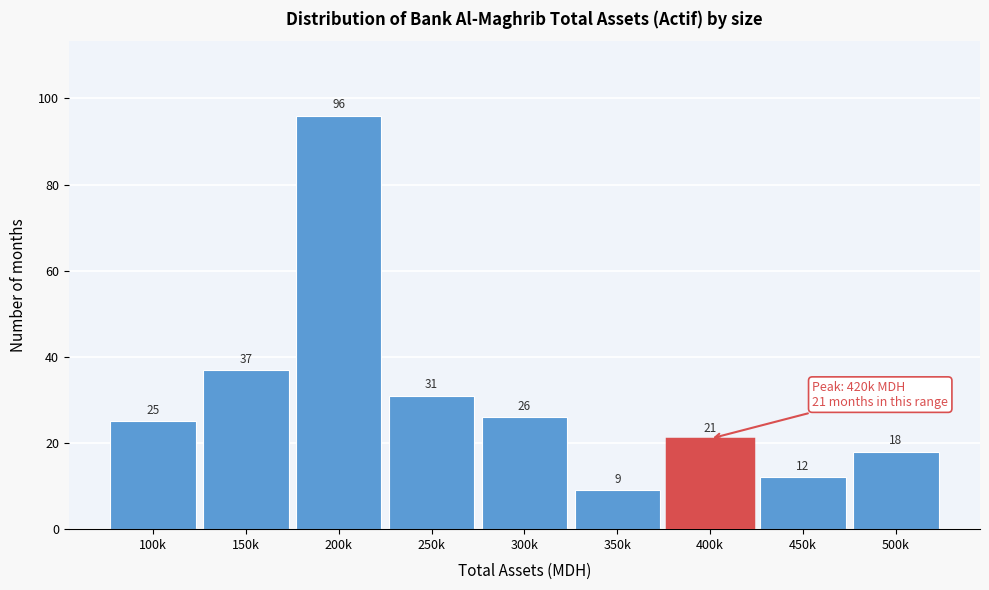

Reading right to left, list all the values displayed in this chart.

500k=18	450k=12	400k=21	350k=9	300k=26	250k=31	200k=96	150k=37	100k=25